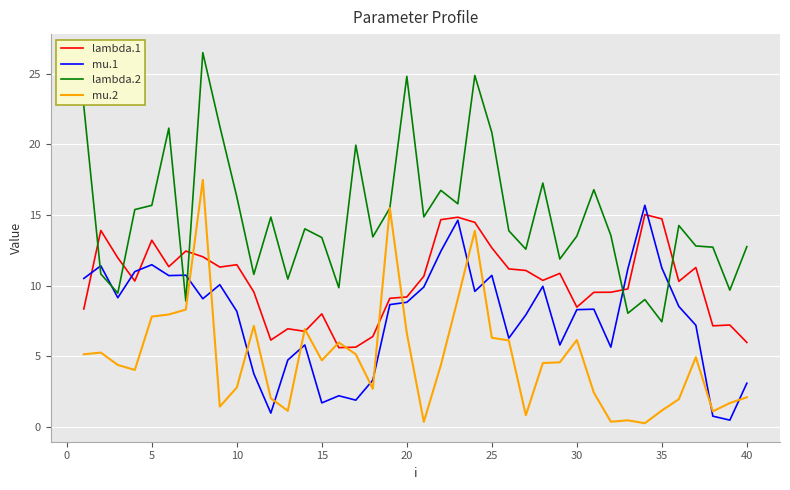

Does the chart have visible grid lines?

Yes